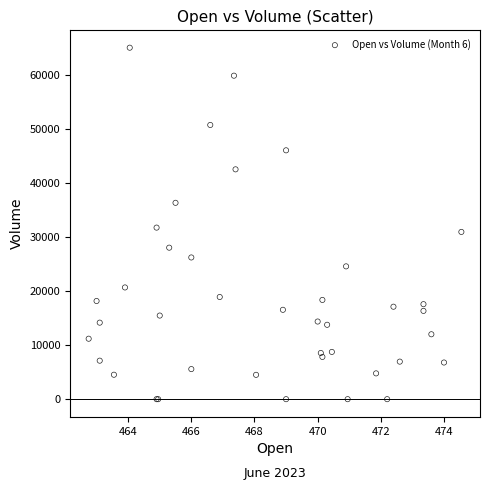

What Y value in the scatter plot is closest to 32509?

31737